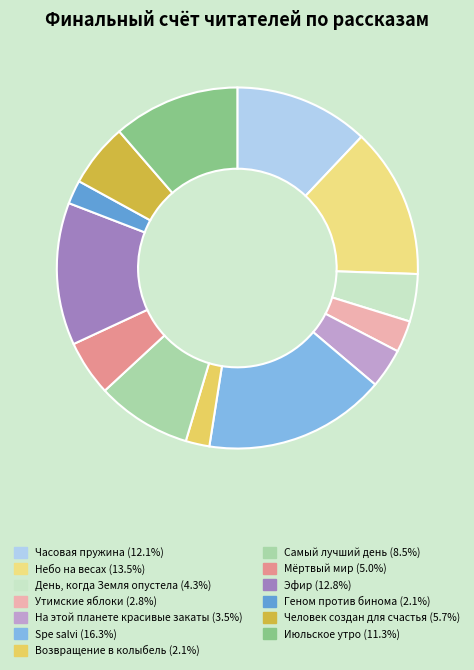

Is it true that На этой планете красивые закаты is 4% of the pie?

True